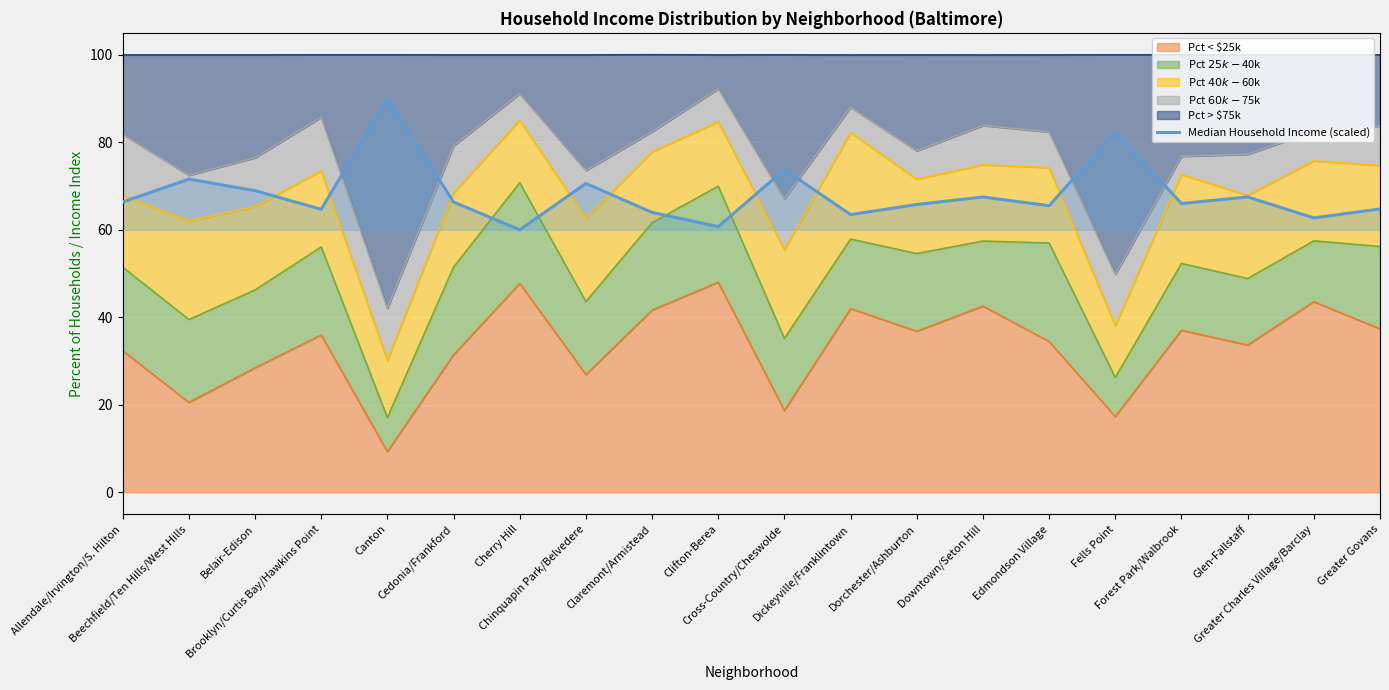

What is the ratio of the value at Greater Govans to the value at Belair-Edison?

0.9